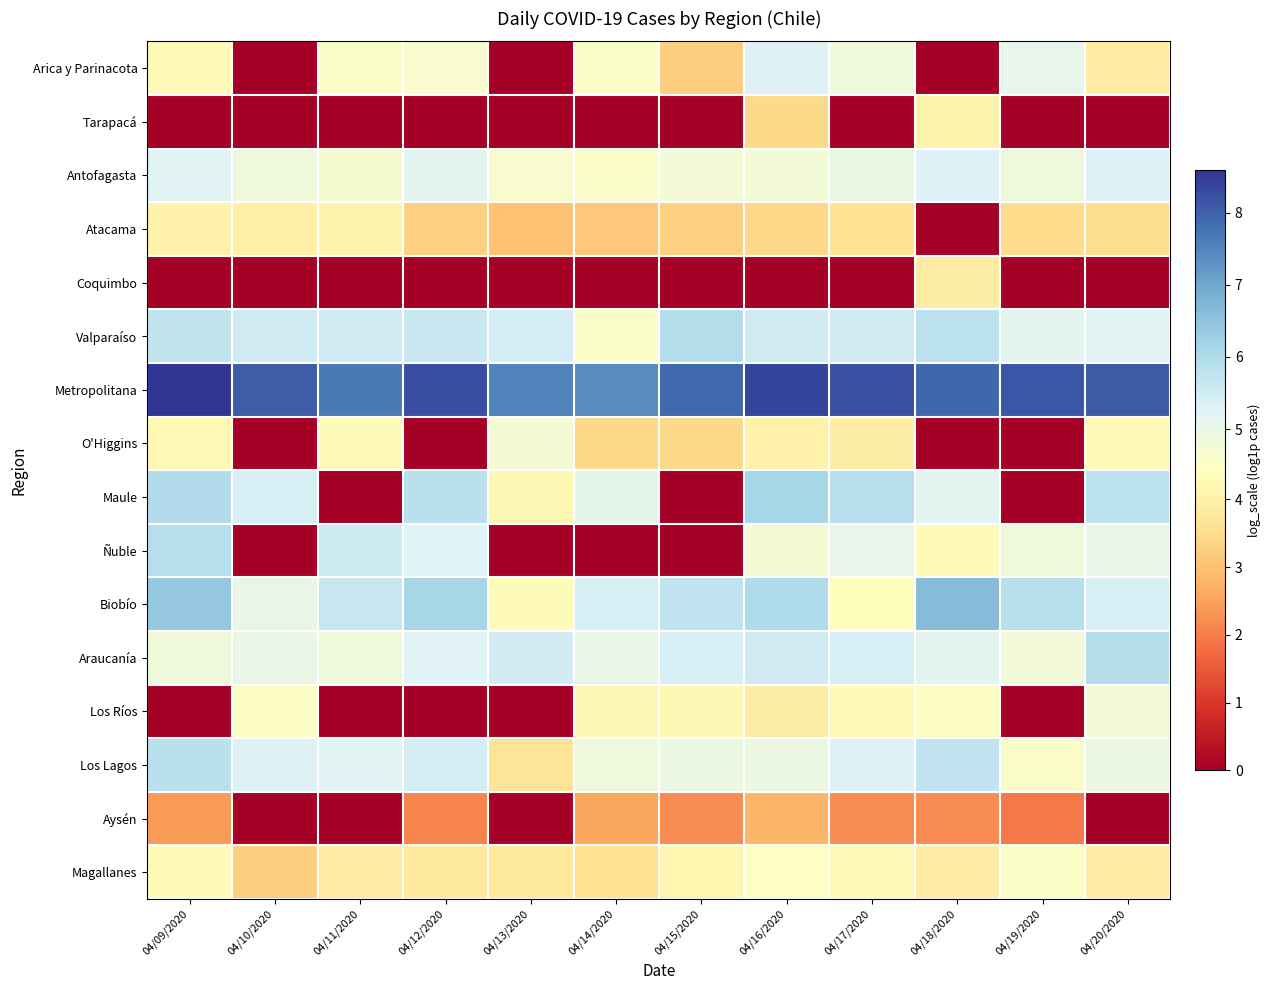

Reading left to right, extract all data points from this chart.

Arica y Parinacota: 04/09/2020=4.3	04/10/2020=0.0	04/11/2020=4.5	04/12/2020=4.6	04/13/2020=0.0	04/14/2020=4.5	04/15/2020=3.2	04/16/2020=5.3	04/17/2020=4.9	04/18/2020=0.0	04/19/2020=5.0	04/20/2020=3.9
Tarapacá: 04/09/2020=0.0	04/10/2020=0.0	04/11/2020=0.0	04/12/2020=0.0	04/13/2020=0.0	04/14/2020=0.0	04/15/2020=0.0	04/16/2020=3.4	04/17/2020=0.0	04/18/2020=4.1	04/19/2020=0.0	04/20/2020=0.0
Antofagasta: 04/09/2020=5.2	04/10/2020=4.9	04/11/2020=4.7	04/12/2020=5.2	04/13/2020=4.6	04/14/2020=4.6	04/15/2020=4.8	04/16/2020=4.8	04/17/2020=5.0	04/18/2020=5.3	04/19/2020=4.9	04/20/2020=5.3
Atacama: 04/09/2020=4.1	04/10/2020=4.0	04/11/2020=4.1	04/12/2020=3.3	04/13/2020=3.0	04/14/2020=3.1	04/15/2020=3.3	04/16/2020=3.4	04/17/2020=3.6	04/18/2020=0.0	04/19/2020=3.5	04/20/2020=3.5
Coquimbo: 04/09/2020=0.0	04/10/2020=0.0	04/11/2020=0.0	04/12/2020=0.0	04/13/2020=0.0	04/14/2020=0.0	04/15/2020=0.0	04/16/2020=0.0	04/17/2020=0.0	04/18/2020=3.9	04/19/2020=0.0	04/20/2020=0.0
Valparaíso: 04/09/2020=5.7	04/10/2020=5.5	04/11/2020=5.5	04/12/2020=5.6	04/13/2020=5.4	04/14/2020=4.5	04/15/2020=6.0	04/16/2020=5.5	04/17/2020=5.5	04/18/2020=5.8	04/19/2020=5.1	04/20/2020=5.2
Metropolitana: 04/09/2020=8.6	04/10/2020=8.1	04/11/2020=7.7	04/12/2020=8.3	04/13/2020=7.5	04/14/2020=7.4	04/15/2020=7.9	04/16/2020=8.4	04/17/2020=8.2	04/18/2020=7.9	04/19/2020=8.2	04/20/2020=8.1
O'Higgins: 04/09/2020=4.2	04/10/2020=0.0	04/11/2020=4.3	04/12/2020=0.0	04/13/2020=4.7	04/14/2020=3.4	04/15/2020=3.4	04/16/2020=4.1	04/17/2020=3.9	04/18/2020=0.0	04/19/2020=0.0	04/20/2020=4.3
Maule: 04/09/2020=6.0	04/10/2020=5.4	04/11/2020=0.0	04/12/2020=5.8	04/13/2020=4.2	04/14/2020=5.1	04/15/2020=0.0	04/16/2020=6.2	04/17/2020=5.9	04/18/2020=5.2	04/19/2020=0.0	04/20/2020=5.8
Ñuble: 04/09/2020=5.9	04/10/2020=0.0	04/11/2020=5.6	04/12/2020=5.2	04/13/2020=0.0	04/14/2020=0.0	04/15/2020=0.0	04/16/2020=4.7	04/17/2020=5.1	04/18/2020=4.3	04/19/2020=4.9	04/20/2020=5.0
Biobío: 04/09/2020=6.4	04/10/2020=5.0	04/11/2020=5.6	04/12/2020=6.2	04/13/2020=4.3	04/14/2020=5.4	04/15/2020=5.7	04/16/2020=6.0	04/17/2020=4.4	04/18/2020=6.6	04/19/2020=5.9	04/20/2020=5.4
Araucanía: 04/09/2020=4.8	04/10/2020=5.0	04/11/2020=4.8	04/12/2020=5.2	04/13/2020=5.5	04/14/2020=5.0	04/15/2020=5.4	04/16/2020=5.5	04/17/2020=5.4	04/18/2020=5.1	04/19/2020=4.8	04/20/2020=5.9
Los Ríos: 04/09/2020=0.0	04/10/2020=4.5	04/11/2020=0.0	04/12/2020=0.0	04/13/2020=0.0	04/14/2020=4.2	04/15/2020=4.2	04/16/2020=3.9	04/17/2020=4.3	04/18/2020=4.5	04/19/2020=0.0	04/20/2020=4.8
Los Lagos: 04/09/2020=5.8	04/10/2020=5.3	04/11/2020=5.2	04/12/2020=5.4	04/13/2020=3.7	04/14/2020=4.9	04/15/2020=4.9	04/16/2020=4.9	04/17/2020=5.3	04/18/2020=5.8	04/19/2020=4.6	04/20/2020=4.9
Aysén: 04/09/2020=2.4	04/10/2020=0.0	04/11/2020=0.0	04/12/2020=2.1	04/13/2020=0.0	04/14/2020=2.6	04/15/2020=2.2	04/16/2020=2.8	04/17/2020=2.2	04/18/2020=2.2	04/19/2020=1.9	04/20/2020=0.0
Magallanes: 04/09/2020=4.3	04/10/2020=3.2	04/11/2020=3.9	04/12/2020=3.8	04/13/2020=3.8	04/14/2020=3.6	04/15/2020=4.2	04/16/2020=4.5	04/17/2020=4.2	04/18/2020=3.9	04/19/2020=4.5	04/20/2020=3.9